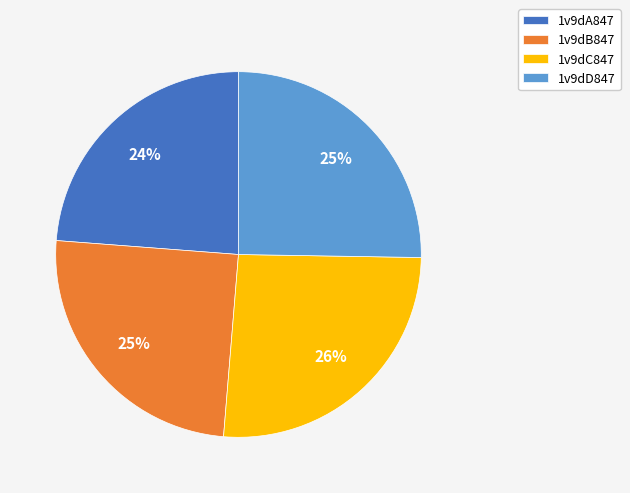

Which category has the smallest portion of the pie?

1v9dA847